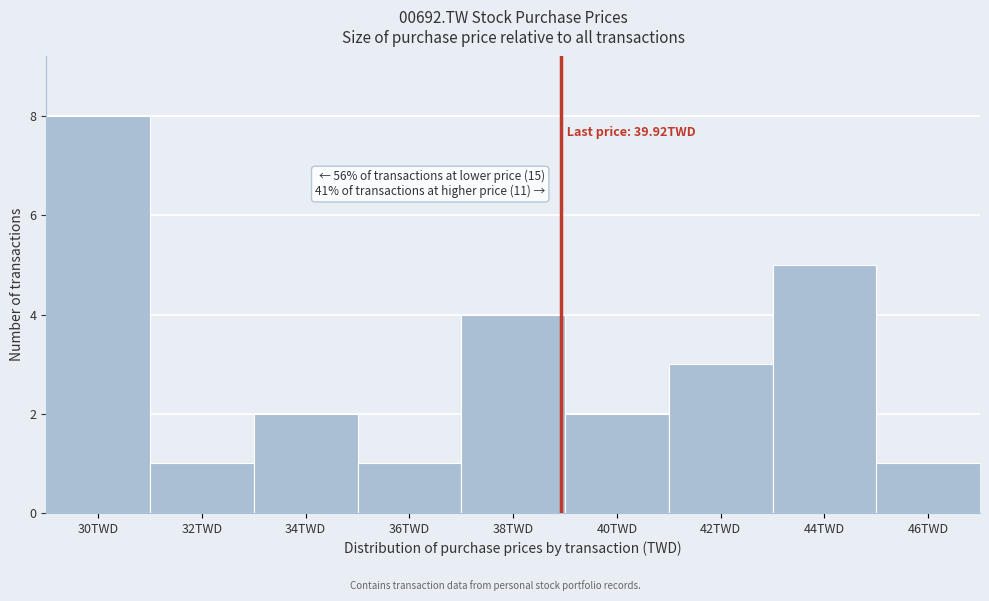

Reading left to right, what are all the values shown in this chart?

30TWD=8	32TWD=1	34TWD=2	36TWD=1	38TWD=4	40TWD=2	42TWD=3	44TWD=5	46TWD=1